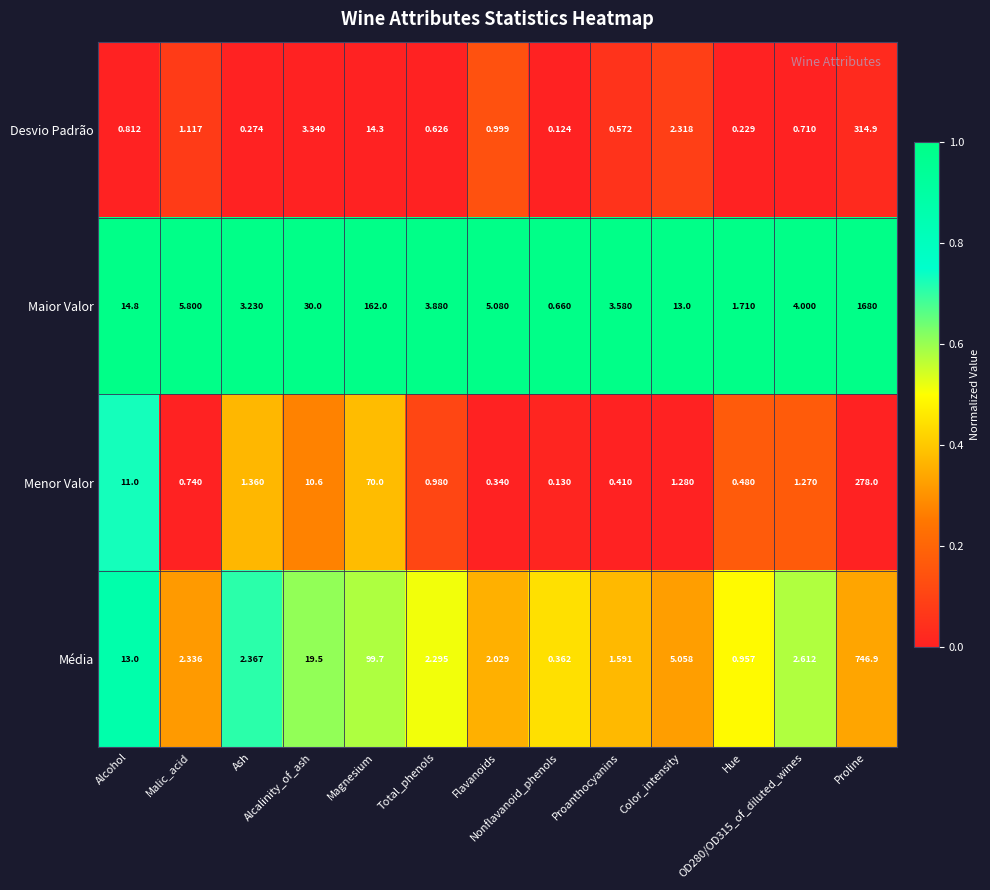

Rank the series at OD280/OD315_of_diluted_wines from highest to lowest value.

Maior Valor, Média, Menor Valor, Desvio Padrão